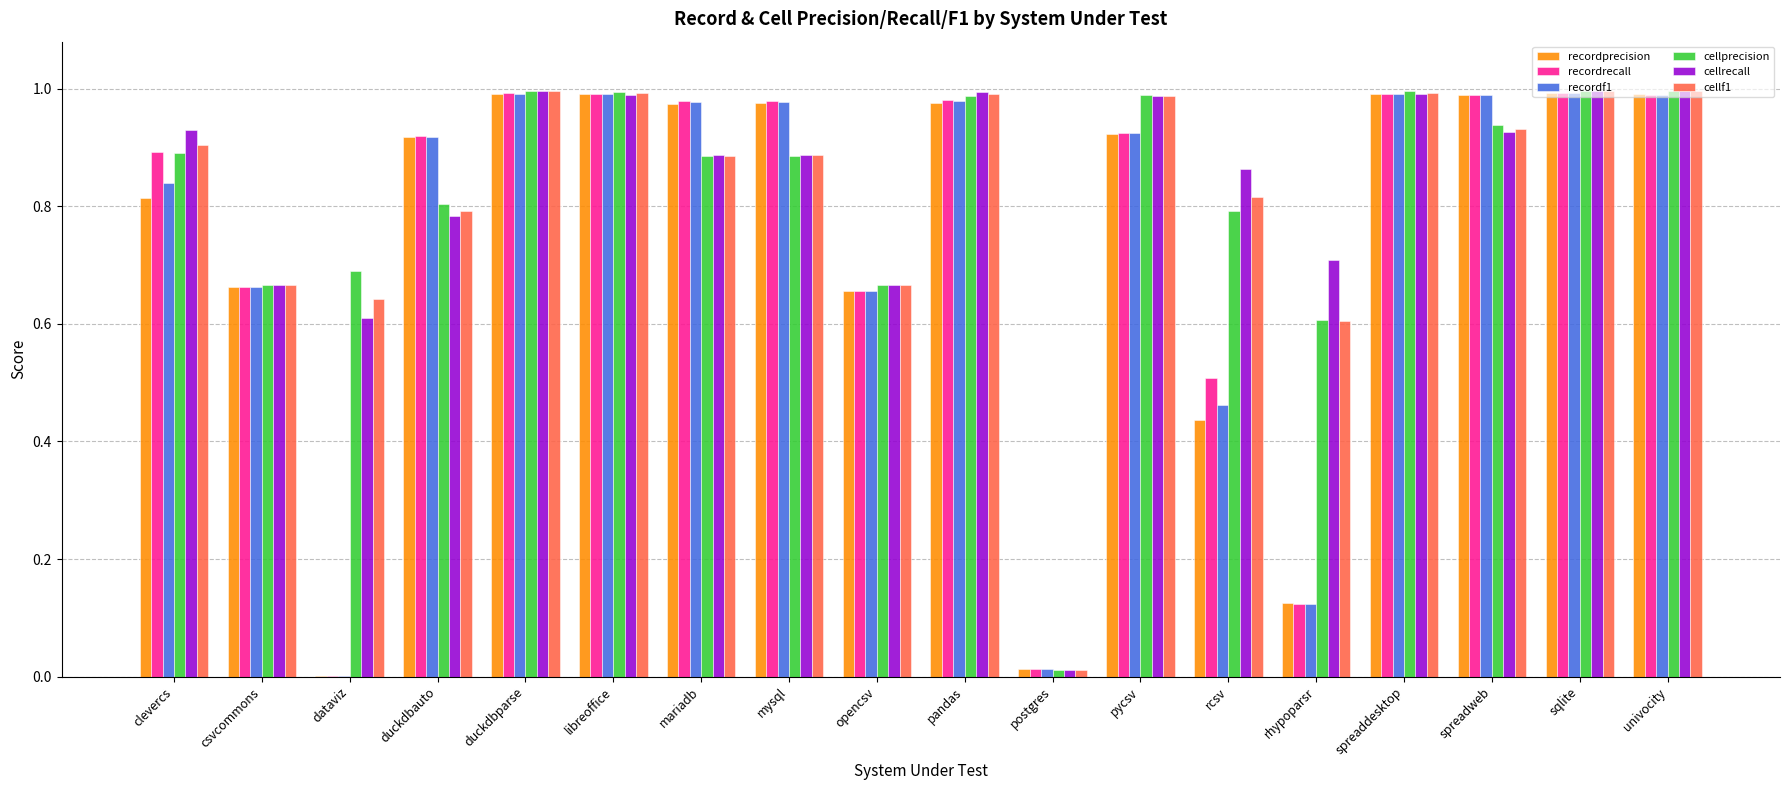

Between duckdbparse and rcsv, which series saw the biggest shift?

recordprecision